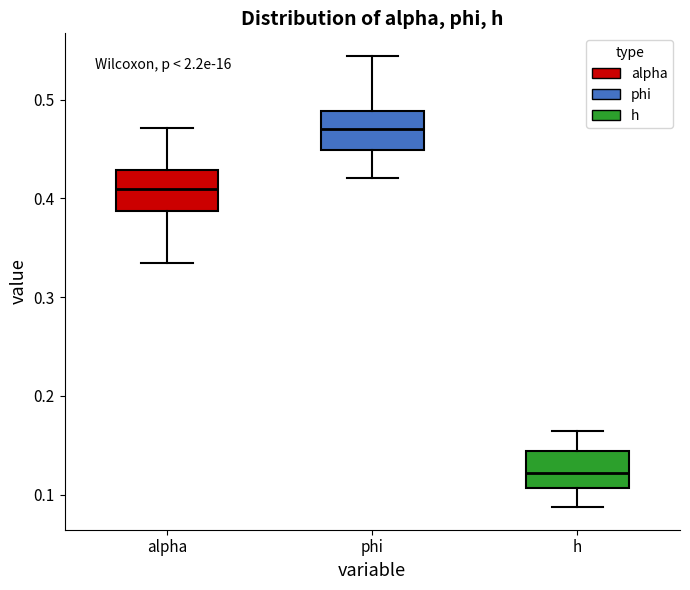

Reading left to right, read every box against the y-axis: the position of its median line, the range the box covers, and the ends of its whiskers. The values are not printed on the chart, so give them approximately, as read against the axis.

alpha: median 0.41, box 0.39 to 0.43, whiskers 0.33 to 0.47
phi: median 0.47, box 0.45 to 0.49, whiskers 0.42 to 0.54
h: median 0.12, box 0.11 to 0.14, whiskers 0.09 to 0.16